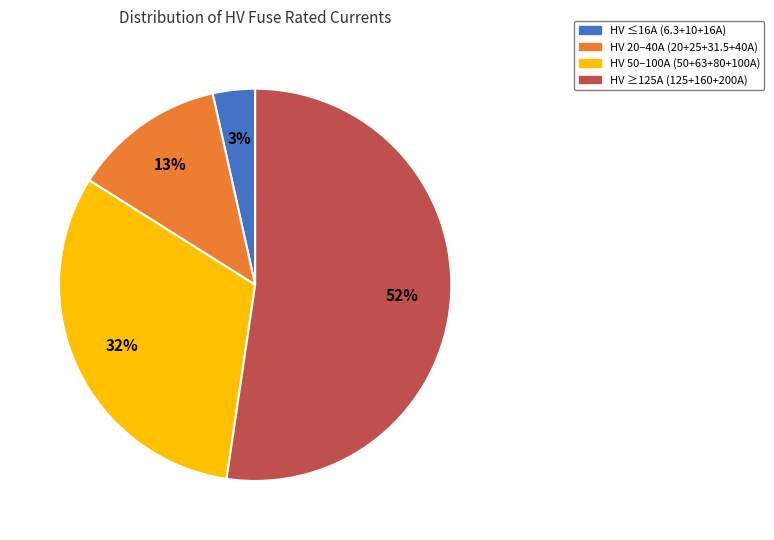

How many slices are in this pie chart?

4